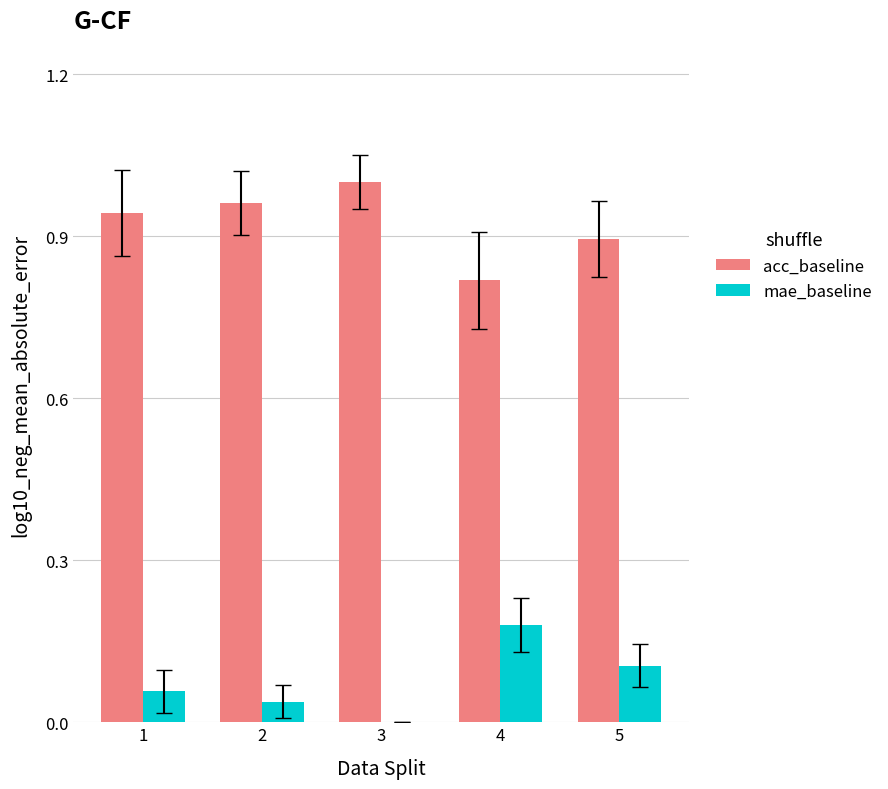

Is the value of acc_baseline at 3 greater than the value of mae_baseline at 2?

Yes